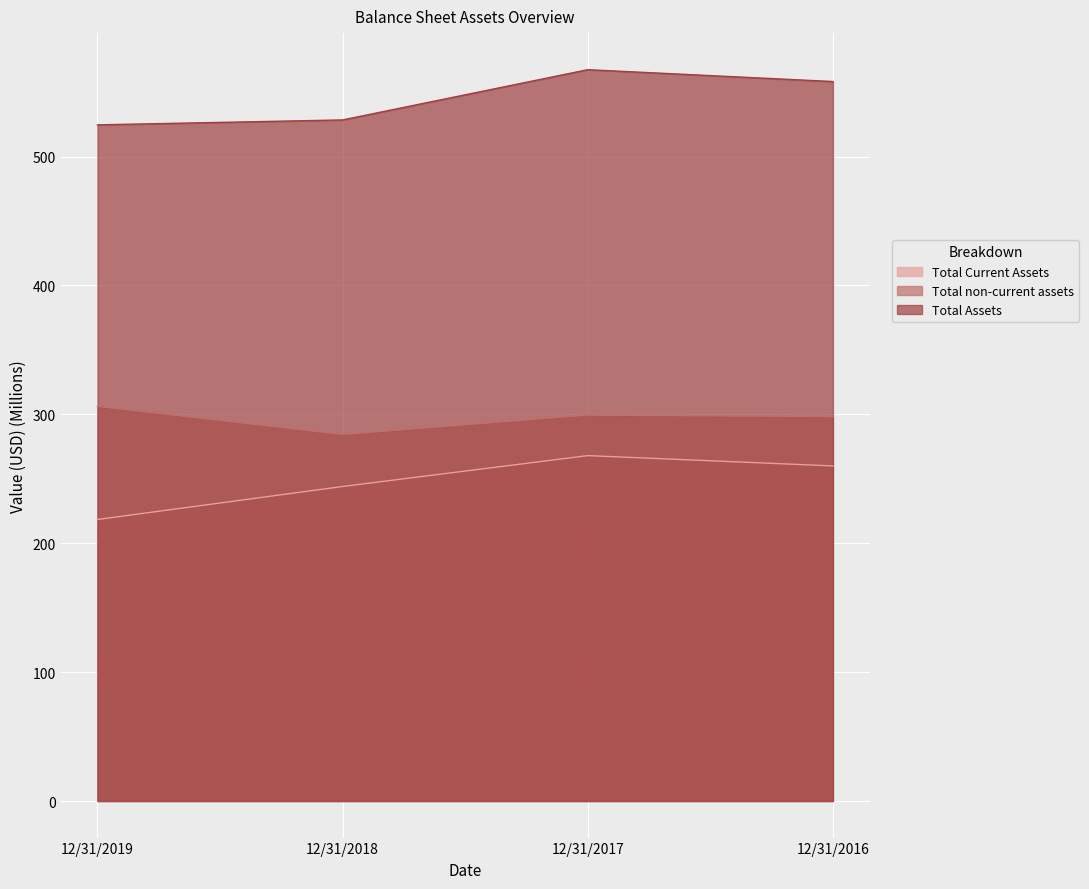

Rank the series at 12/31/2017 from highest to lowest value.

Total Assets, Total non-current assets, Total Current Assets